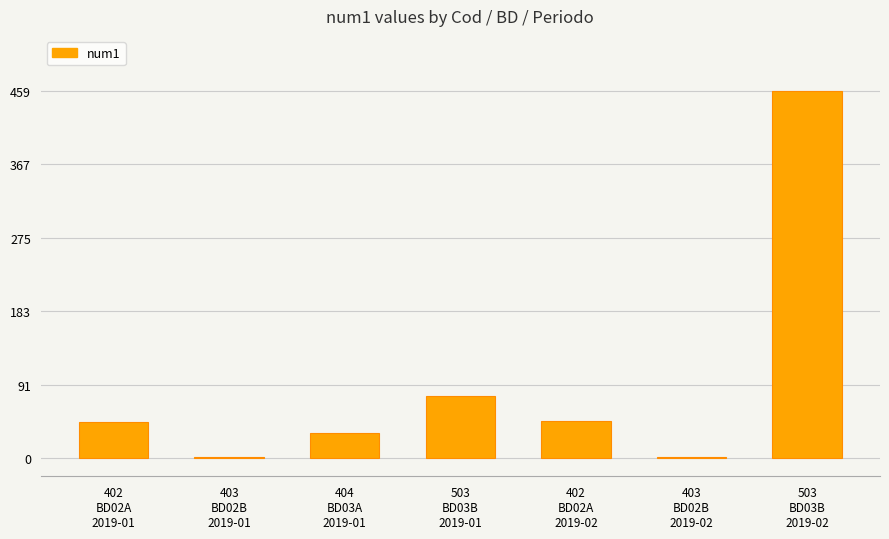

What is the maximum value shown in the chart?

459